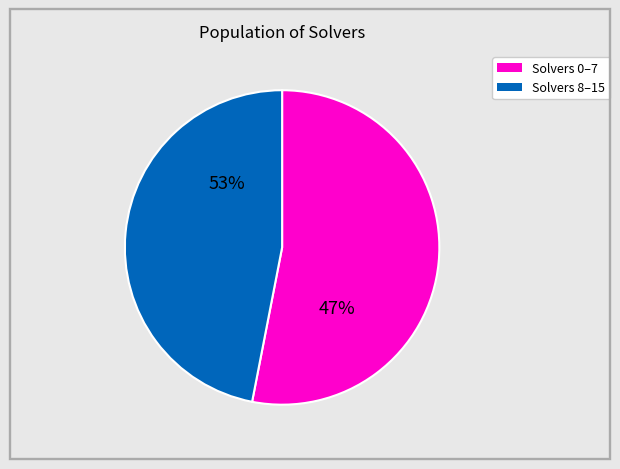

True or false: 13 accounts for 1% of the total.

False